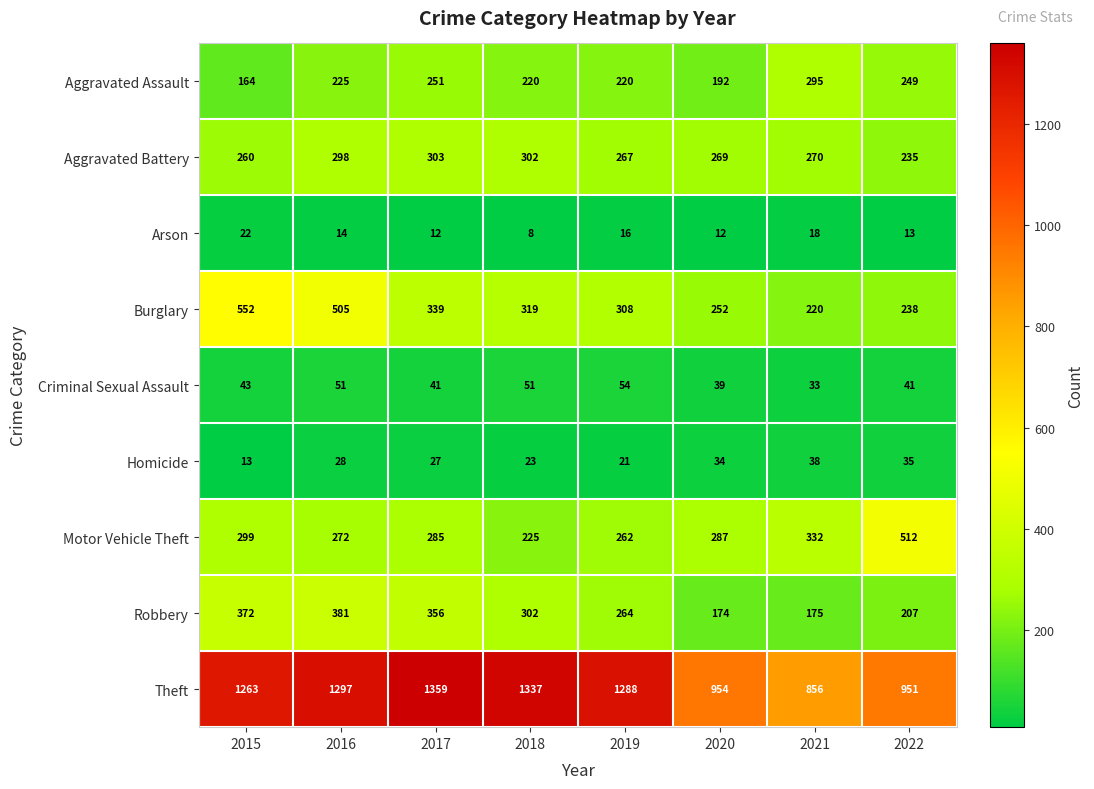

What is the spread (max minus min) of values at 2019?

1272